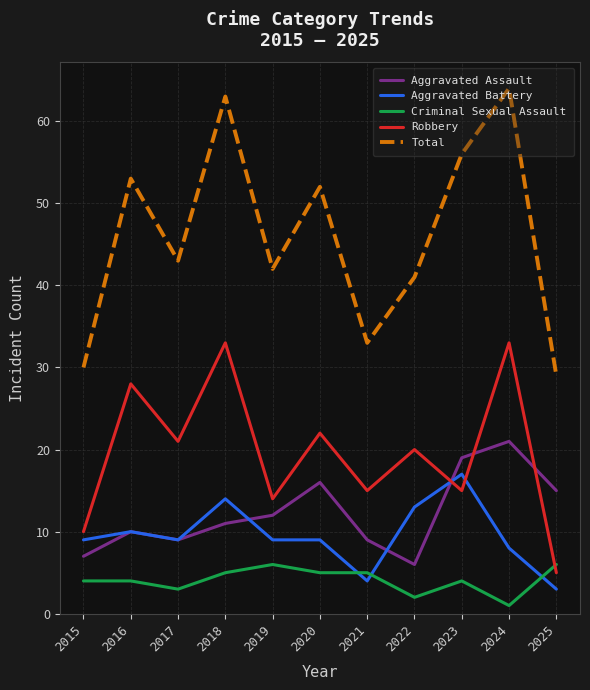

What is the difference between the maximum and minimum values in the Aggravated Assault series?

15